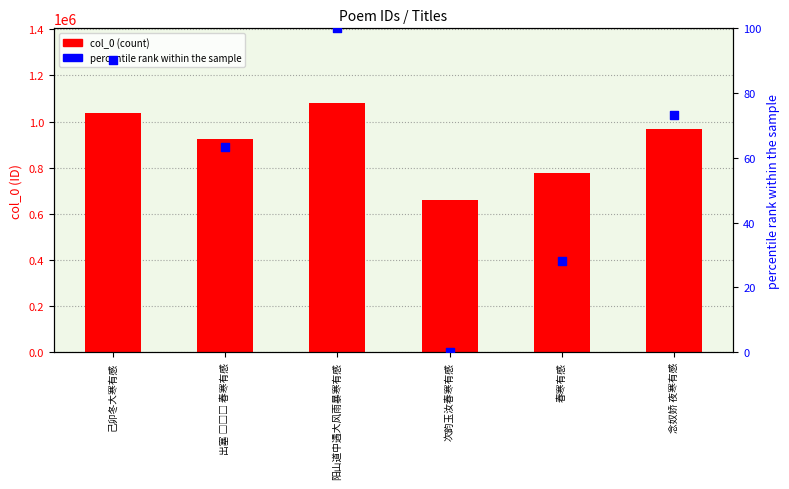

Which series contains the highest Y value?

col_0